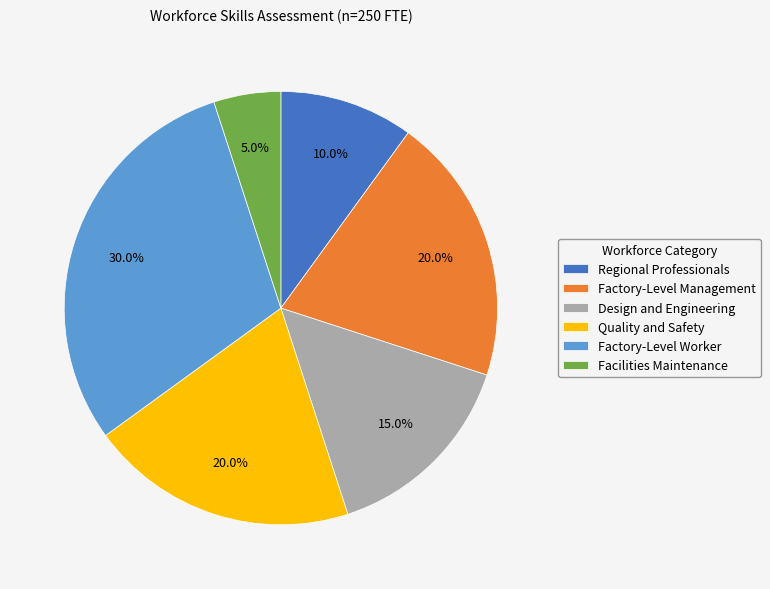

Which slice is the largest?

Factory-Level Worker